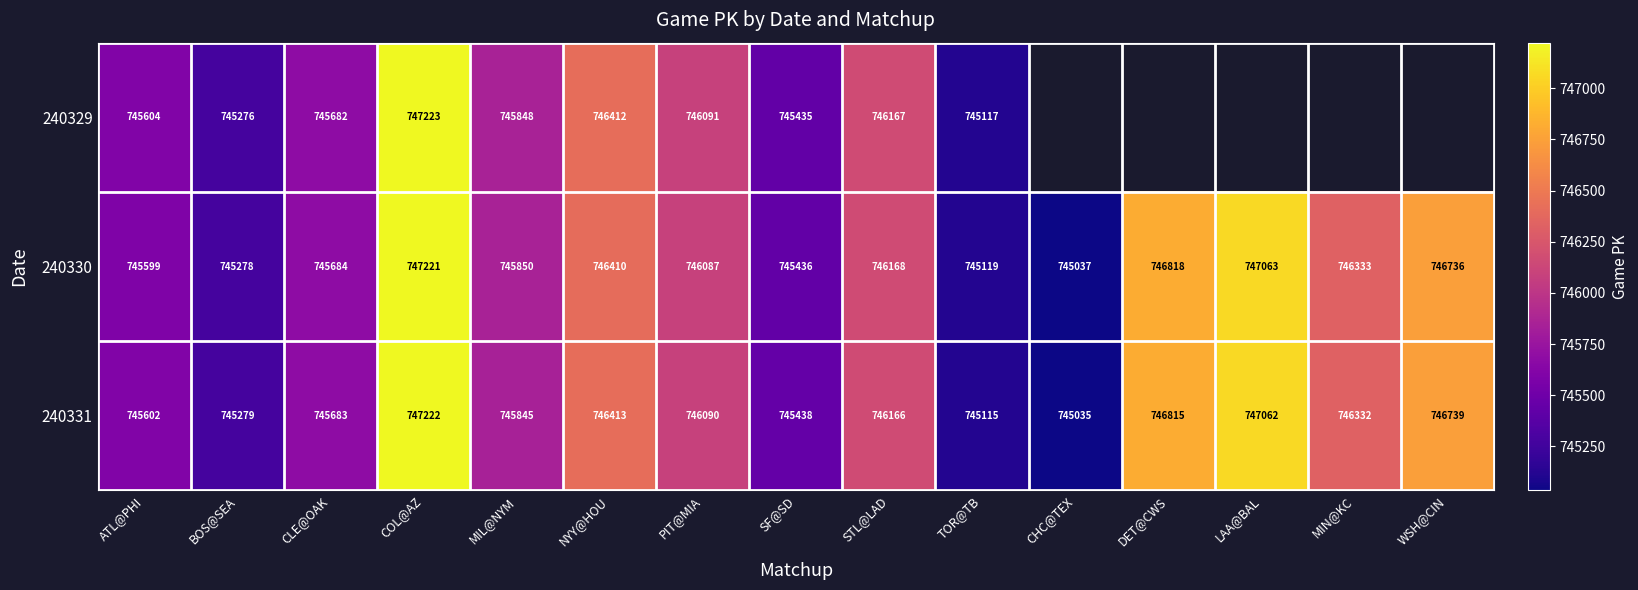

True or false: 240331 has a value of 1072607 at NYY@HOU.

False